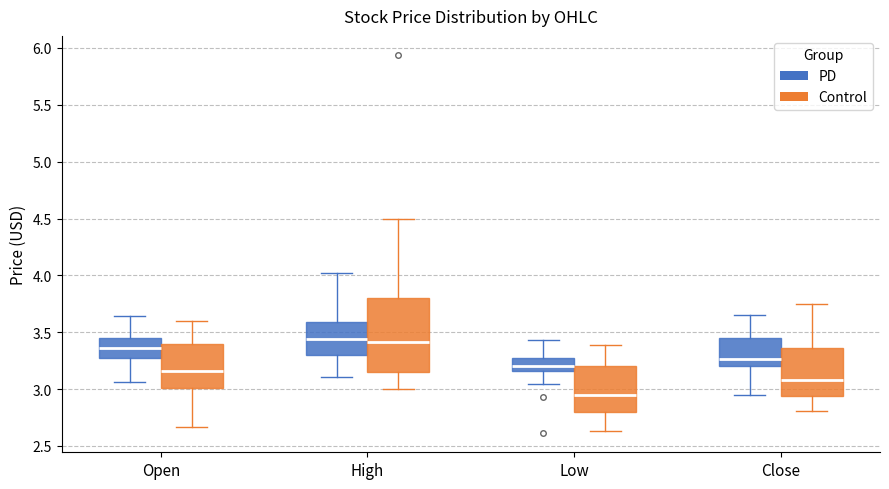

Which box has the lowest median line?

Low (Control)